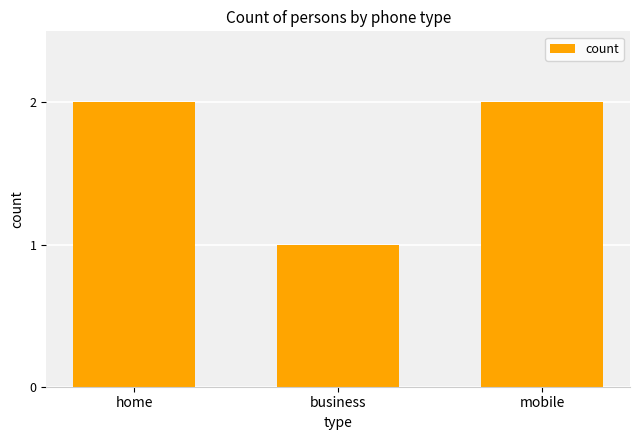

What position from the right is home?

3